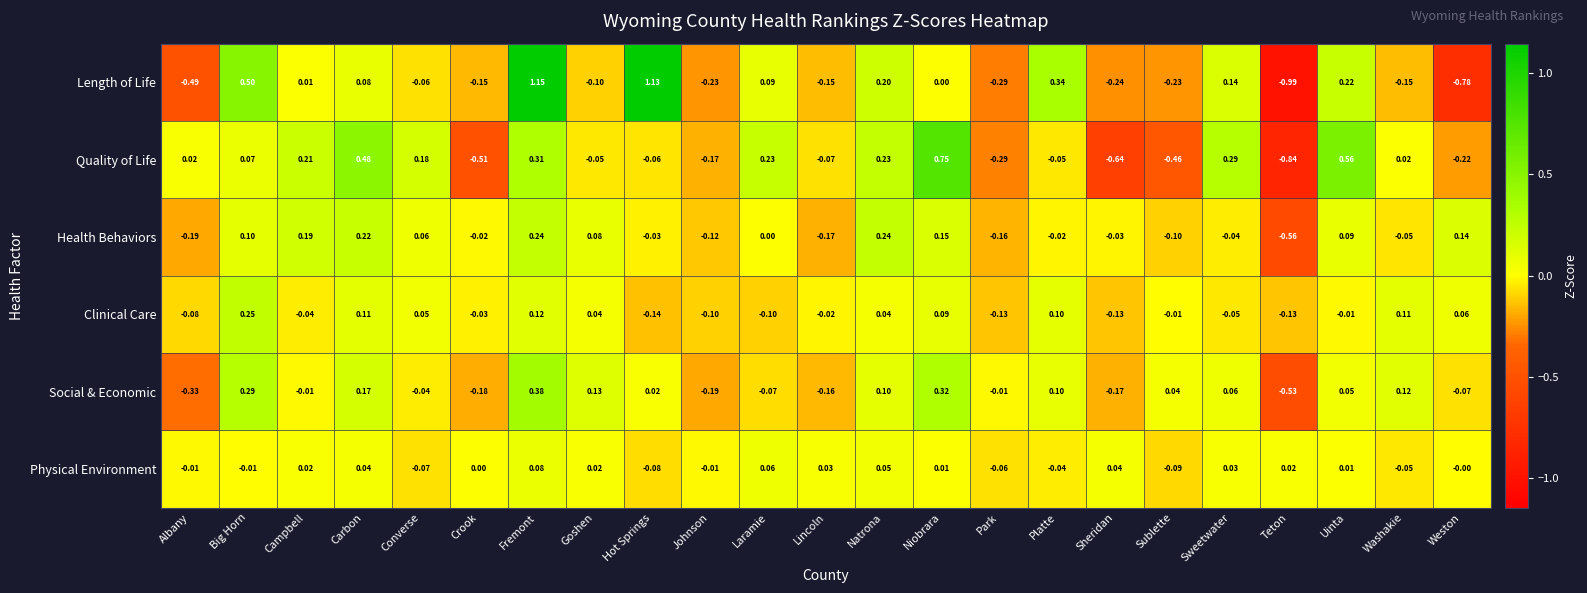

Which series has the widest spread of values?

Length of Life